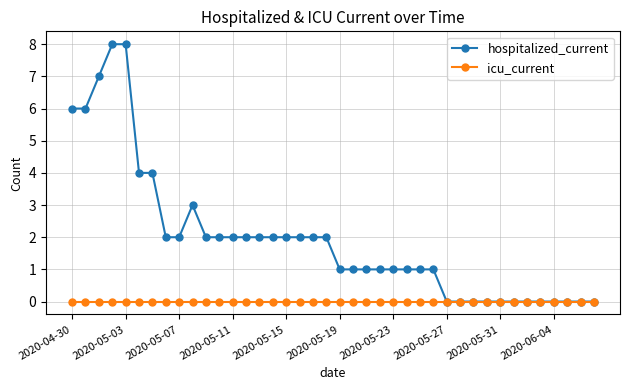

Which series has the largest total across all categories?

hospitalized_current